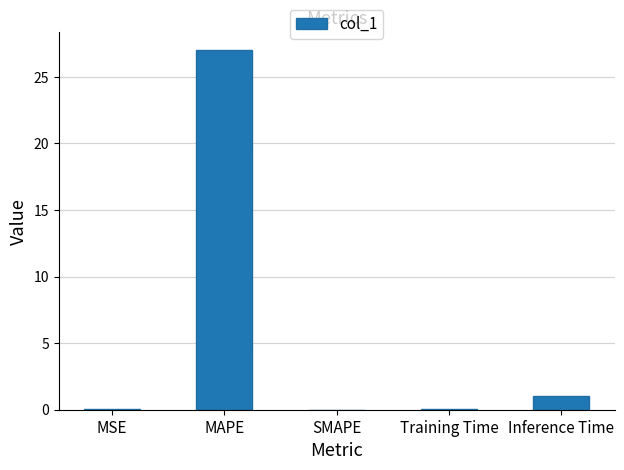

How many distinct data groups are displayed?

1